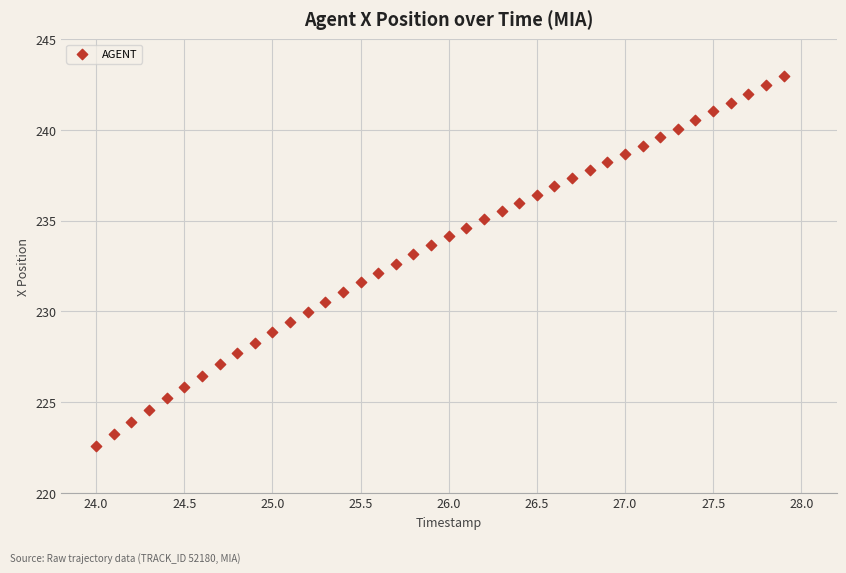

What is the range of Y values (max minus min)?

20.4